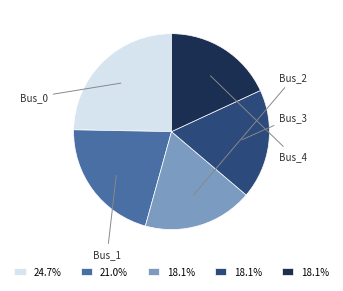

Is there any slice that represents more than half of the pie?

No